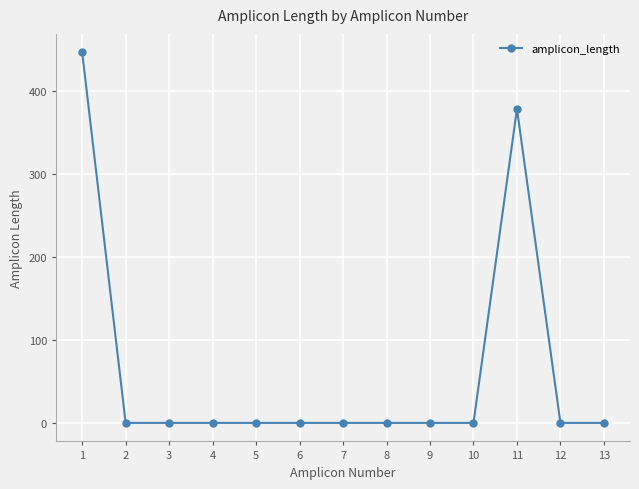

What is the value of the 11th point from the left?

378